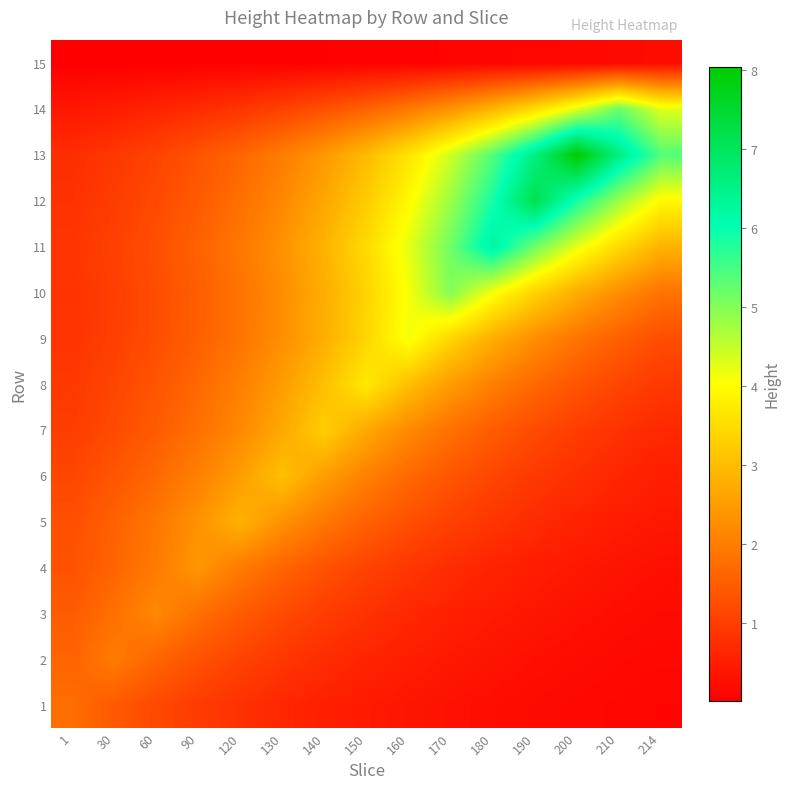

Reading left to right, what are all the values shown in this chart?

1: 1=1.7	30=1.4	60=1.2	90=1.0	120=0.8	130=0.6	140=0.5	150=0.4	160=0.4	170=0.3	180=0.2	190=0.2	200=0.2	210=0.1	214=0.1
2: 1=1.6	30=2.0	60=1.6	90=1.3	120=1.1	130=0.9	140=0.7	150=0.6	160=0.5	170=0.4	180=0.3	190=0.3	200=0.2	210=0.2	214=0.1
3: 1=1.5	30=1.8	60=2.2	90=1.8	120=1.5	130=1.2	140=1.0	150=0.8	160=0.7	170=0.5	180=0.4	190=0.4	200=0.3	210=0.2	214=0.2
4: 1=1.3	30=1.6	60=2.0	90=2.4	120=2.0	130=1.6	140=1.3	150=1.1	160=0.9	170=0.7	180=0.6	190=0.5	200=0.4	210=0.3	214=0.3
5: 1=1.3	30=1.6	60=1.9	90=2.3	120=2.8	130=2.3	140=1.9	150=1.6	160=1.3	170=1.0	180=0.9	190=0.7	200=0.6	210=0.5	214=0.4
6: 1=1.1	30=1.4	60=1.7	90=2.0	120=2.5	130=3.0	140=2.5	150=2.0	160=1.7	170=1.4	180=1.1	190=0.9	200=0.8	210=0.6	214=0.5
7: 1=1.0	30=1.2	60=1.5	90=1.8	120=2.2	130=2.7	140=3.3	150=2.7	160=2.2	170=1.8	180=1.5	190=1.2	200=1.0	210=0.8	214=0.7
8: 1=0.9	30=1.1	60=1.4	90=1.7	120=2.0	130=2.5	140=3.0	150=3.7	160=3.0	170=2.5	180=2.0	190=1.7	200=1.4	210=1.1	214=0.9
9: 1=0.8	30=1.0	60=1.2	90=1.5	120=1.9	130=2.3	140=2.8	150=3.4	160=4.1	170=3.4	180=2.8	190=2.3	200=1.9	210=1.5	214=1.2
10: 1=0.8	30=1.0	60=1.2	90=1.5	120=1.8	130=2.2	140=2.7	150=3.4	160=4.1	170=5.0	180=4.1	190=3.4	200=2.7	210=2.2	214=1.8
11: 1=0.9	30=1.0	60=1.3	90=1.6	120=1.9	130=2.3	140=2.8	150=3.5	160=4.2	170=5.2	180=6.3	190=5.2	200=4.2	210=3.5	214=2.8
12: 1=0.8	30=1.0	60=1.2	90=1.4	120=1.8	130=2.2	140=2.6	150=3.2	160=3.9	170=4.8	180=5.9	190=7.2	200=5.9	210=4.8	214=3.9
13: 1=0.7	30=0.9	60=1.1	90=1.3	120=1.6	130=2.0	140=2.4	150=3.0	160=3.6	170=4.4	180=5.4	190=6.6	200=8.0	210=6.6	214=5.4
14: 1=0.4	30=0.5	60=0.6	90=0.7	120=0.9	130=1.1	140=1.3	150=1.6	160=1.9	170=2.3	180=2.9	190=3.5	200=4.3	210=5.2	214=4.3
15: 1=0.0	30=0.0	60=0.0	90=0.0	120=0.0	130=0.0	140=0.0	150=0.1	160=0.1	170=0.1	180=0.1	190=0.1	200=0.1	210=0.2	214=0.2